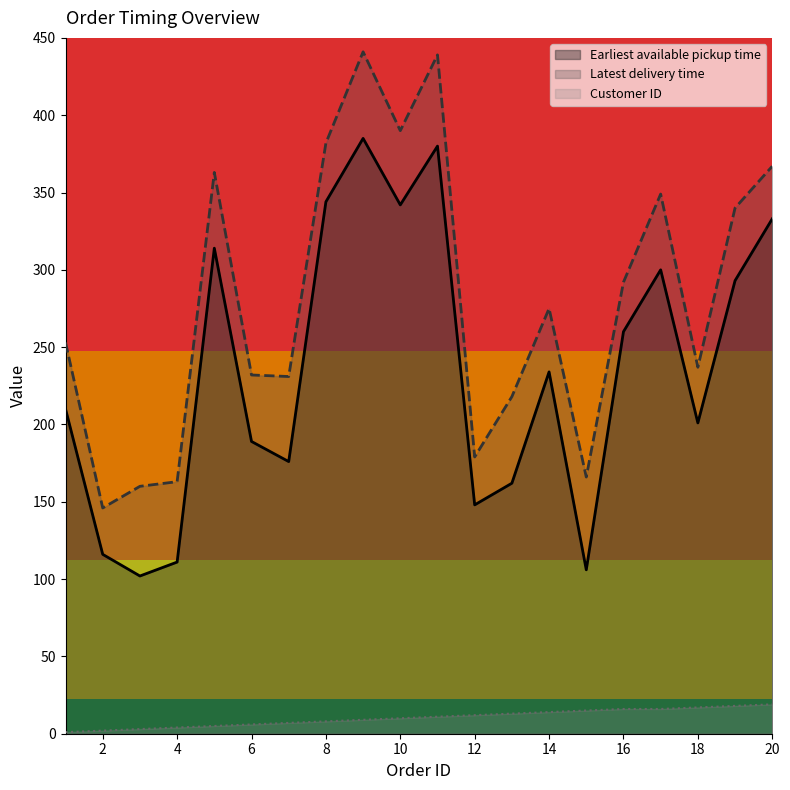

True or false: Earliest available pickup time has a value of 145 at 20.

False